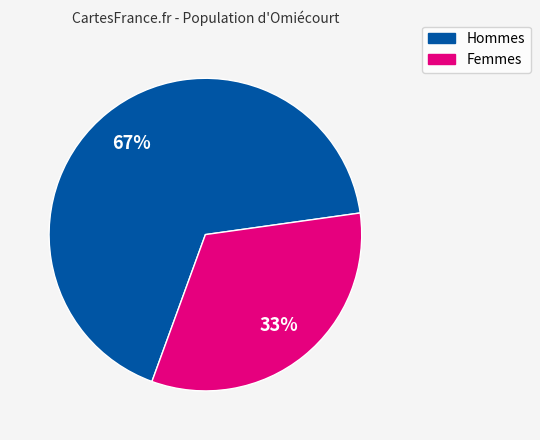

To the nearest percent, what is the average slice percentage?

50%